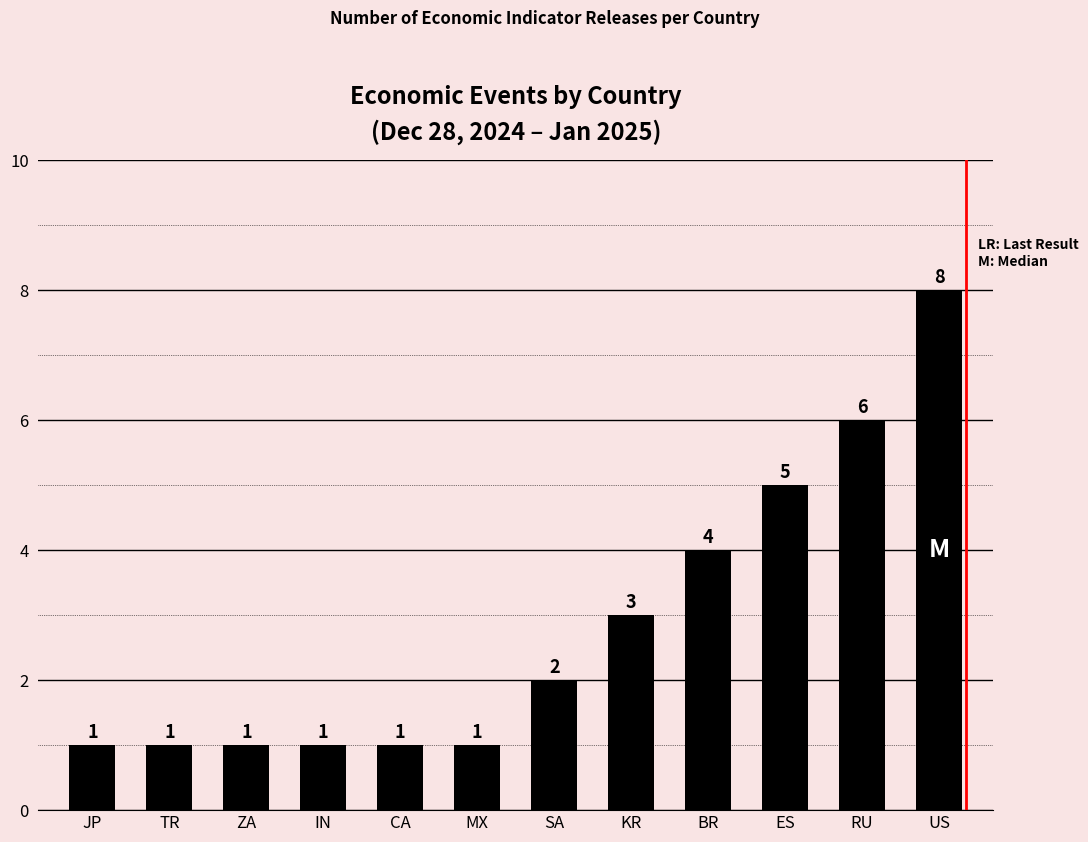

How many values are between 1 and 5?

10